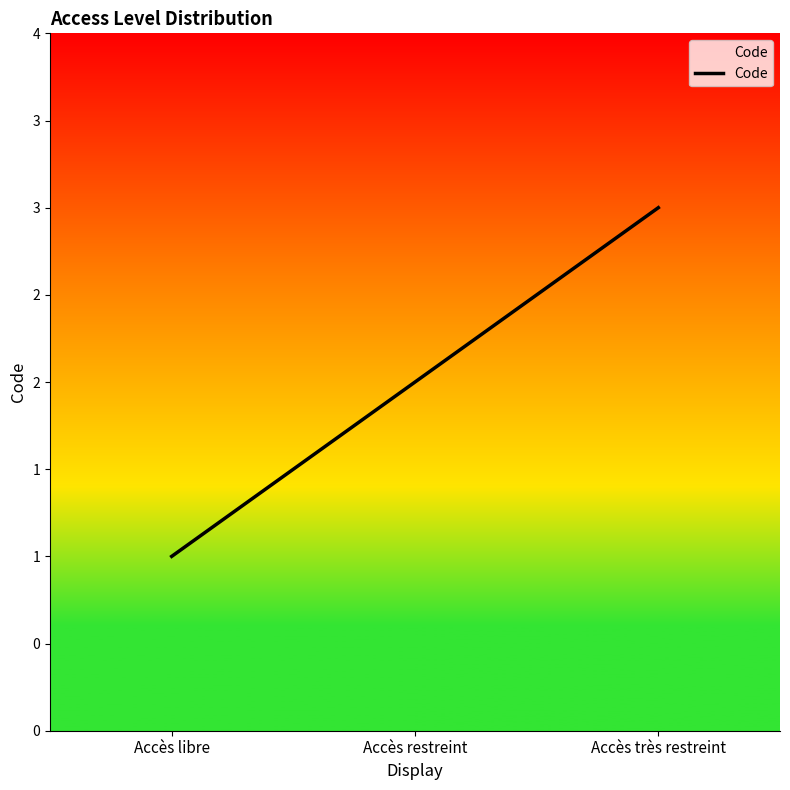

Reading left to right, extract all data points from this chart.

Accès libre=1	Accès restreint=2	Accès très restreint=3